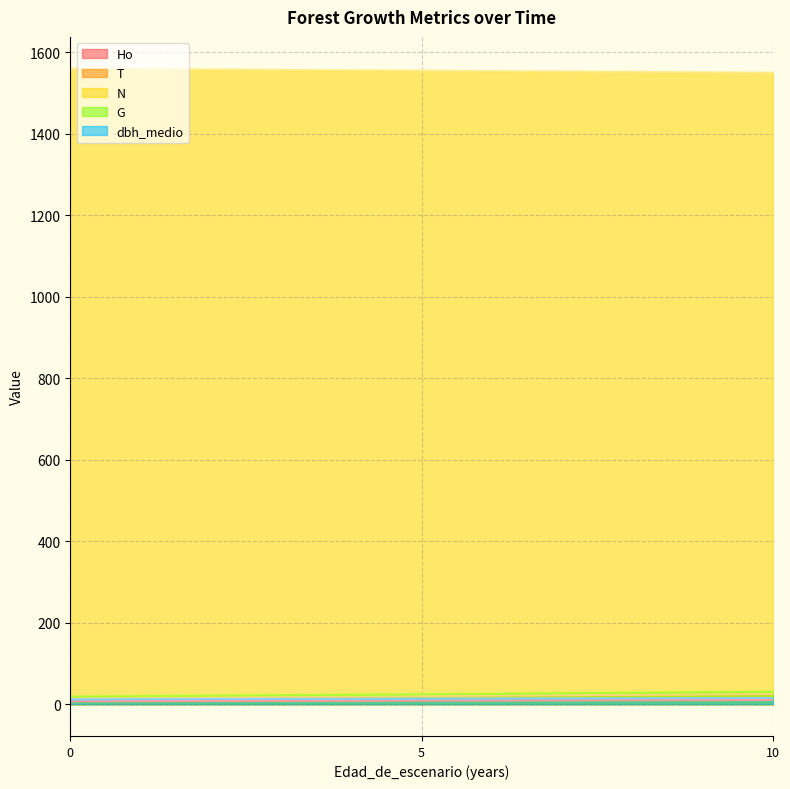

The T series shows 15.0 at 0. True or false?

True